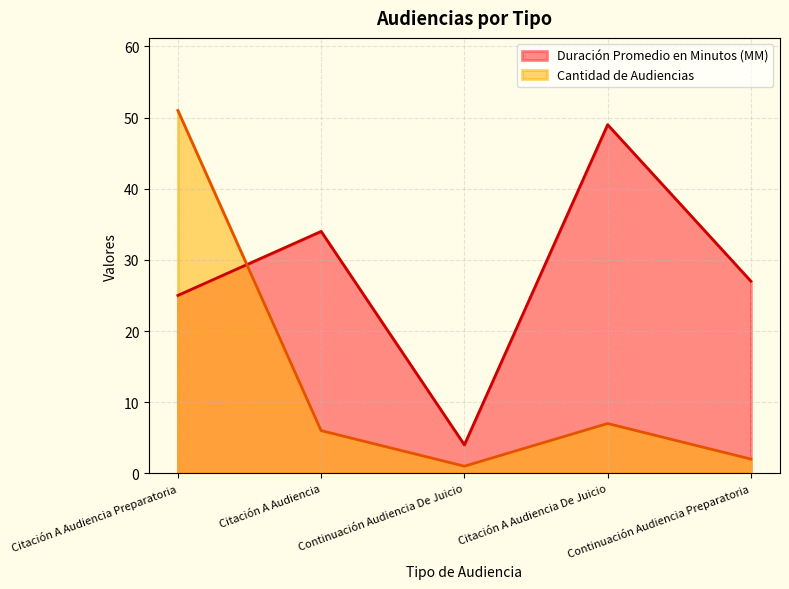

Where is the first local maximum for Cantidad de Audiencias?

Citación A Audiencia De Juicio